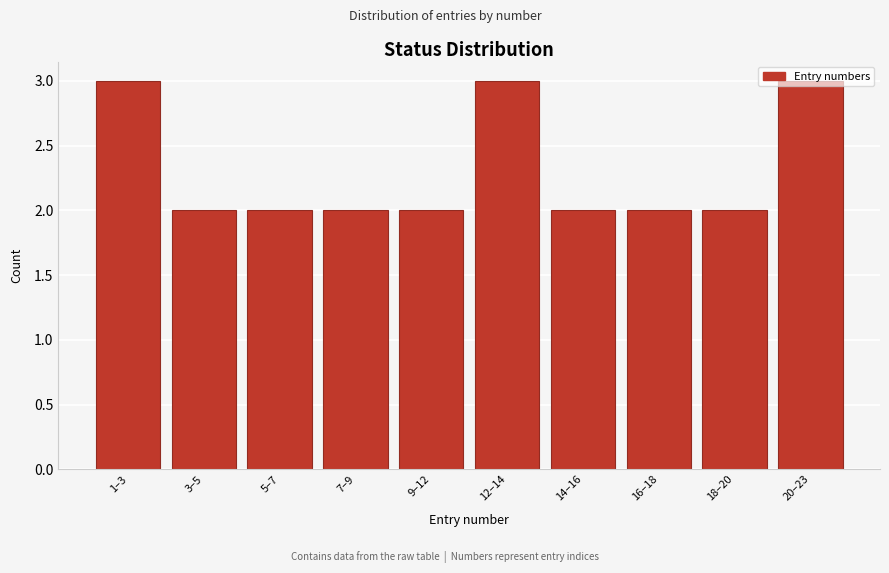

What is the sum of all values?

23